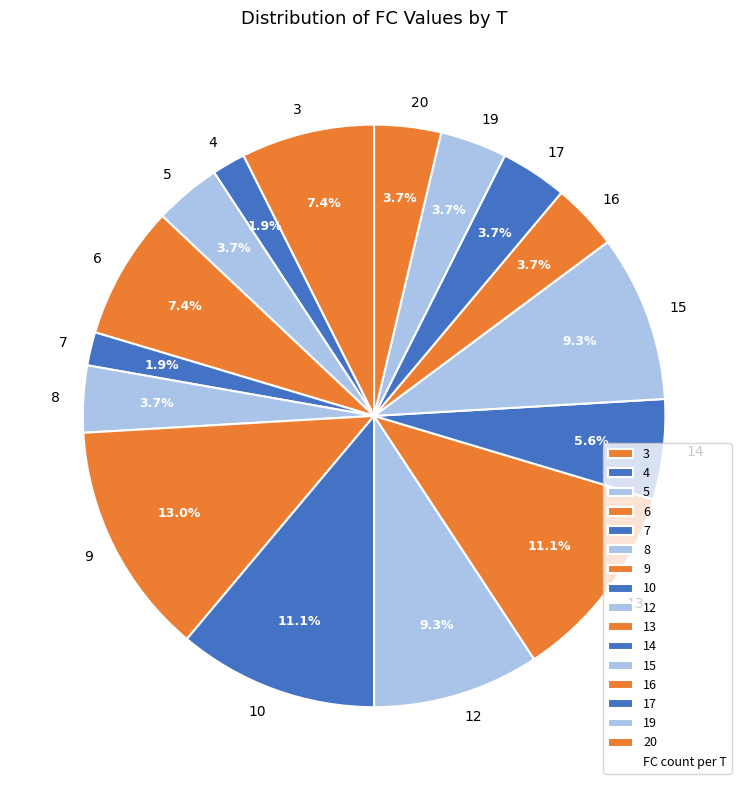

What is the ratio of the value at 20 to the value at 17?

1.0